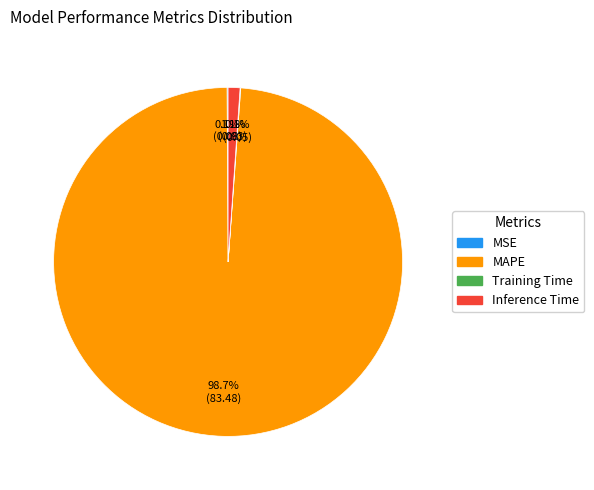

What is the largest slice in the pie chart?

MAPE